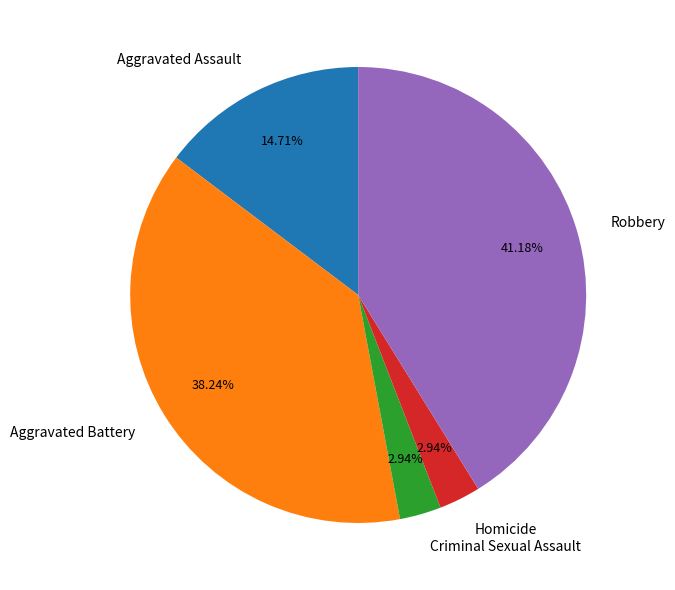

Which has a higher value, Aggravated Assault or Homicide?

Aggravated Assault